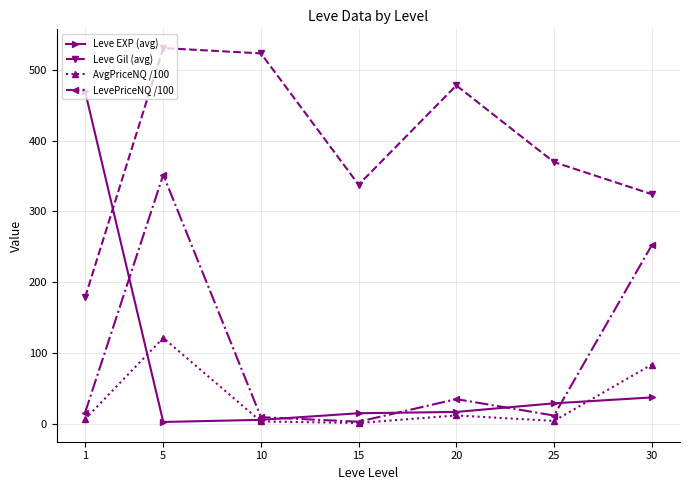

Which category has the highest value in the AvgPriceNQ /100 series?

5